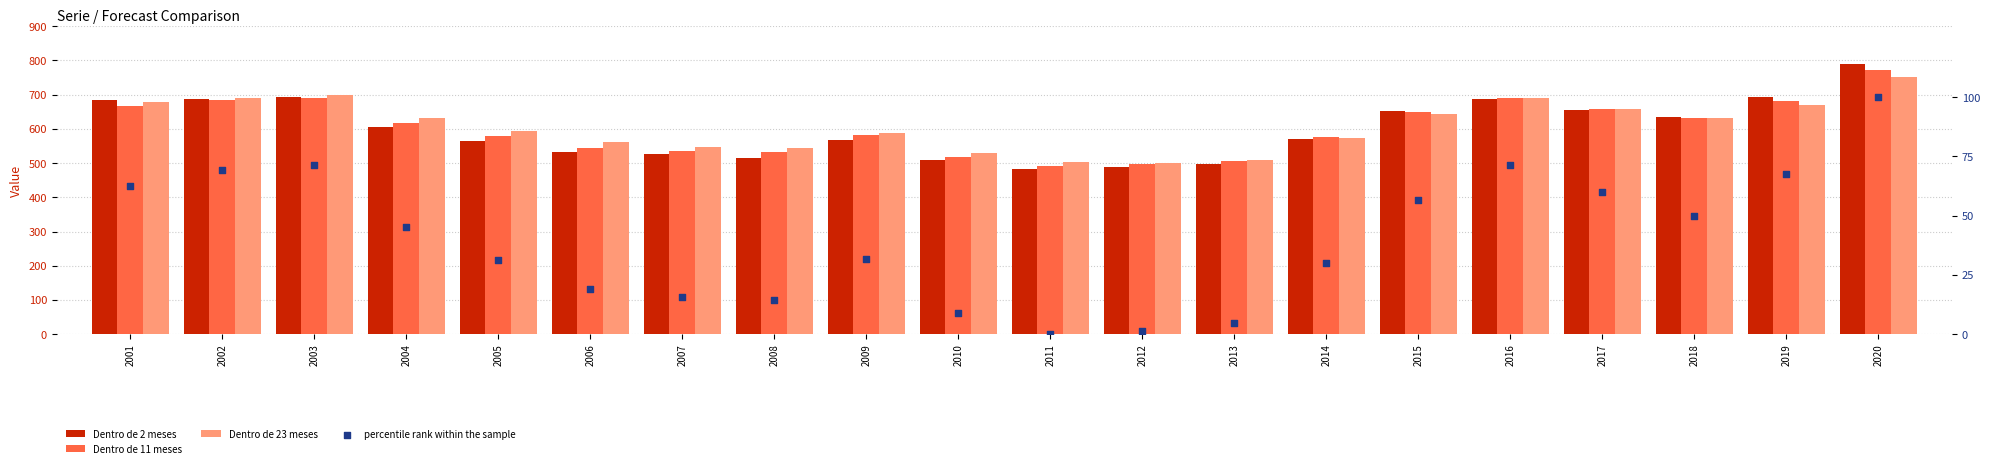

Which series has the largest Y range (max minus min)?

Dentro de 2 meses